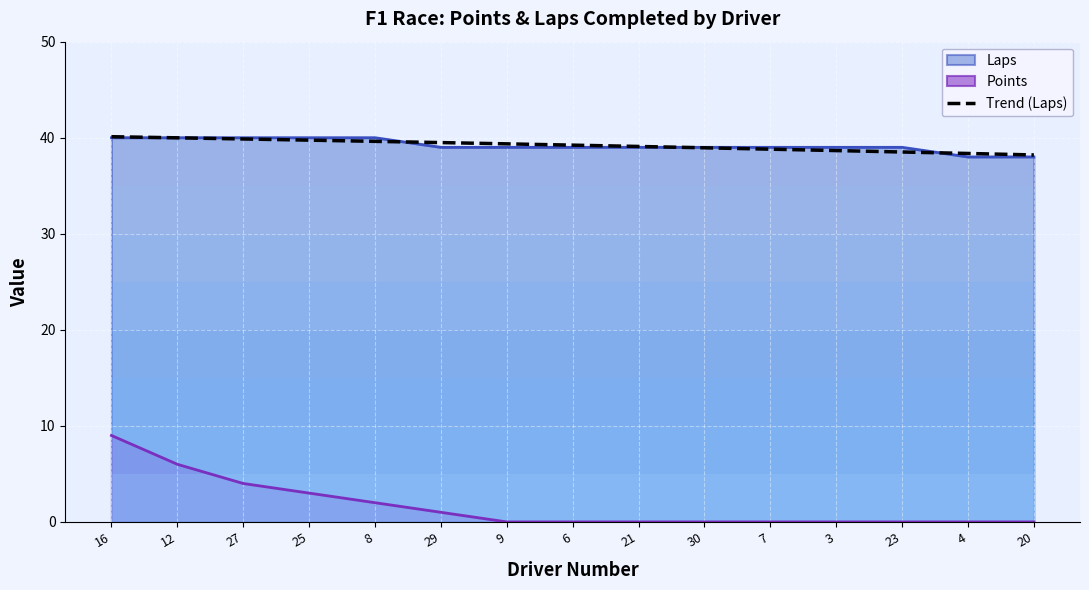

What is the maximum value shown in the chart?

40.1